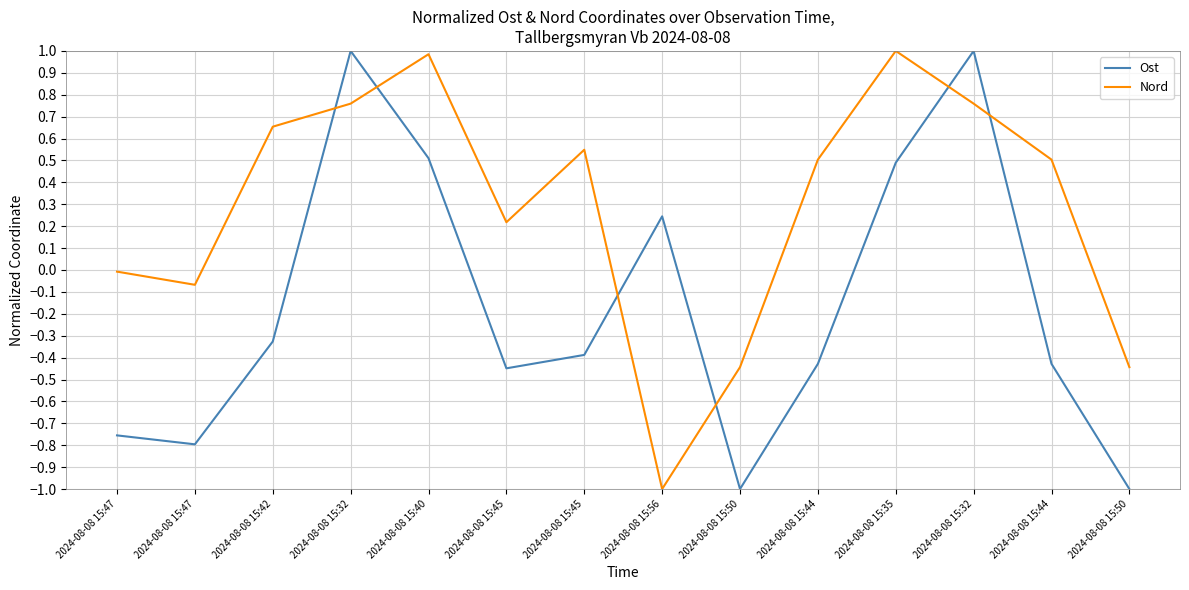

Does the chart display data point markers on the line(s)?

No